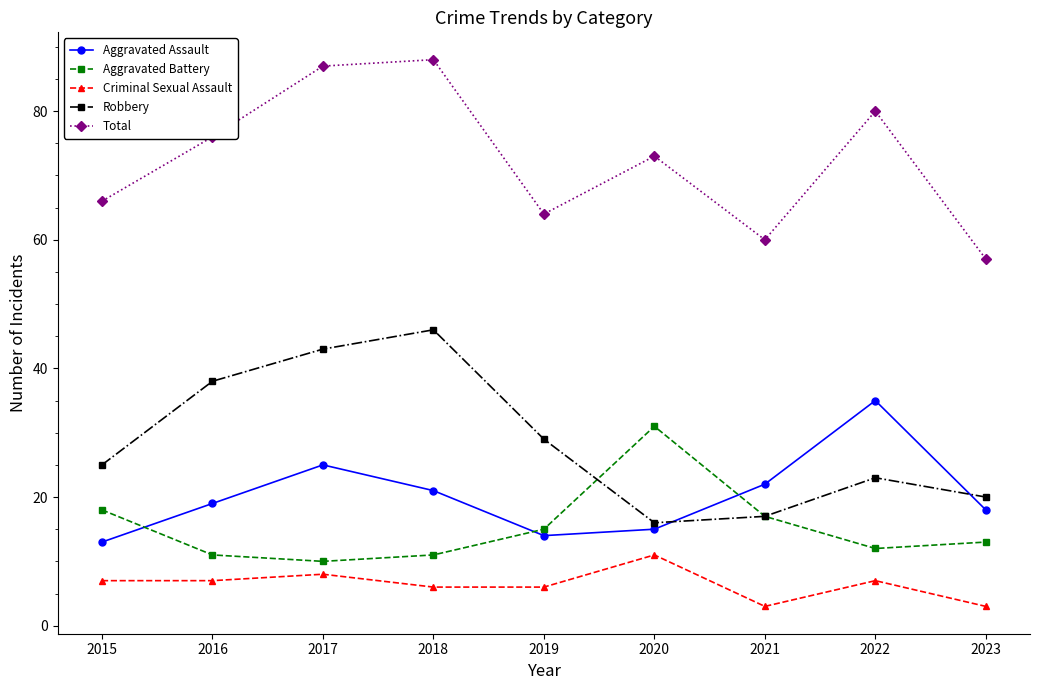

What is the difference between the maximum and minimum values in the Criminal Sexual Assault series?

8